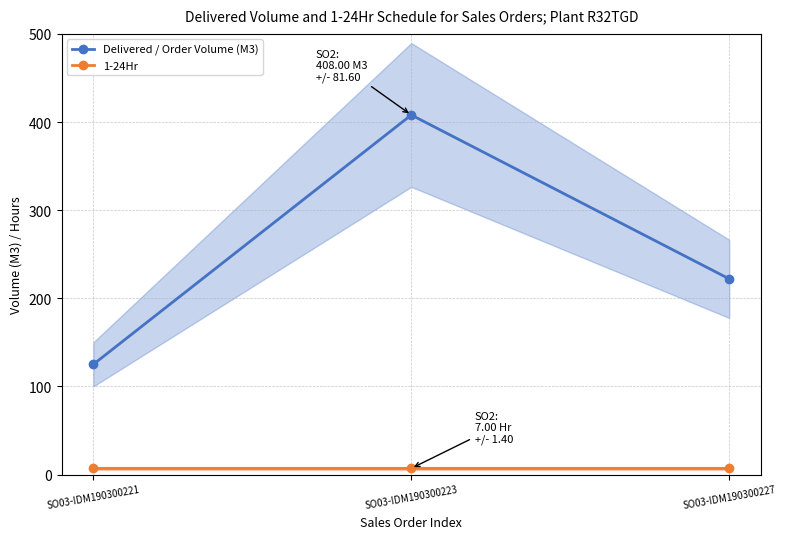

Reading right to left, list all the values displayed in this chart.

Delivered / Order Volume (M3): 222	408	125
1-24Hr: 7	7	7